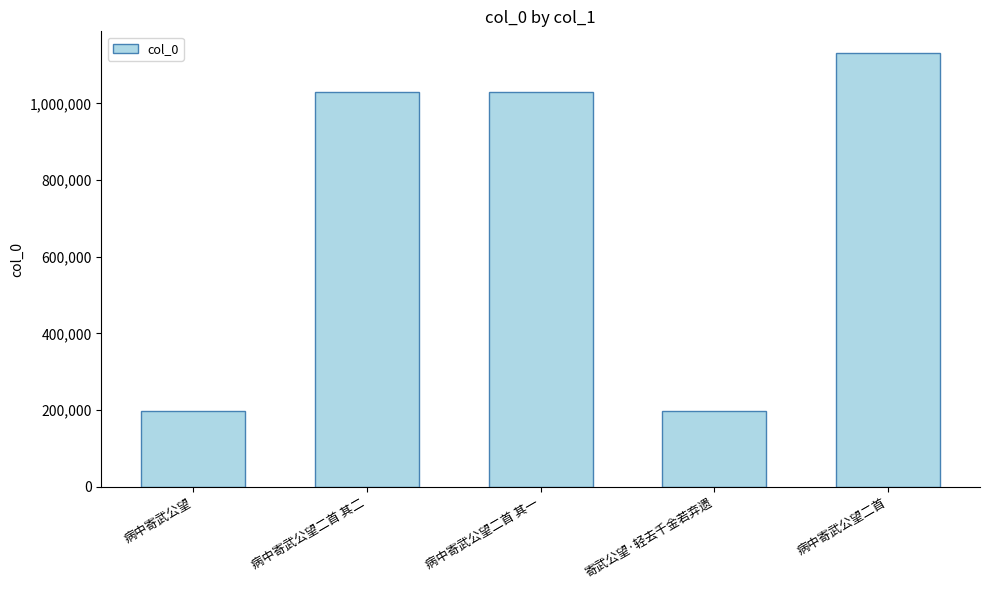

How many categories are shown in the chart?

5